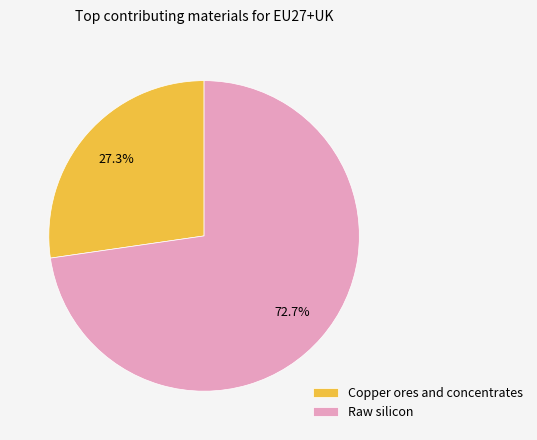

To the nearest percent, what percentage of the pie is Raw silicon?

73%